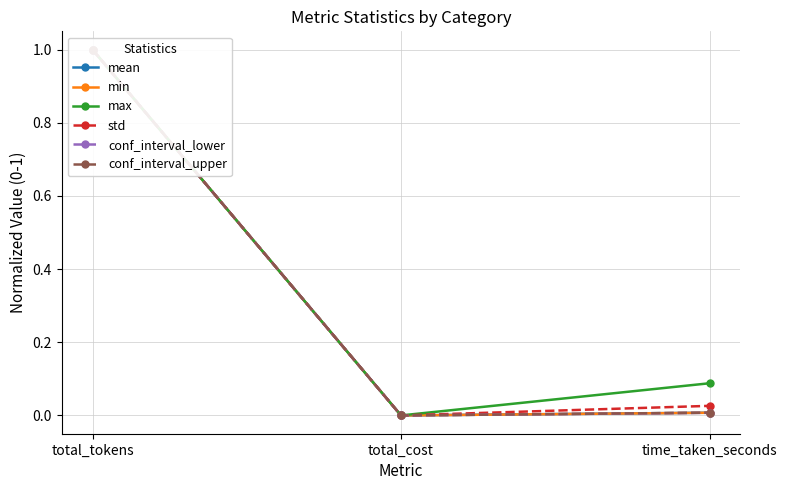

At how many categories does at least one series exceed 0?

2